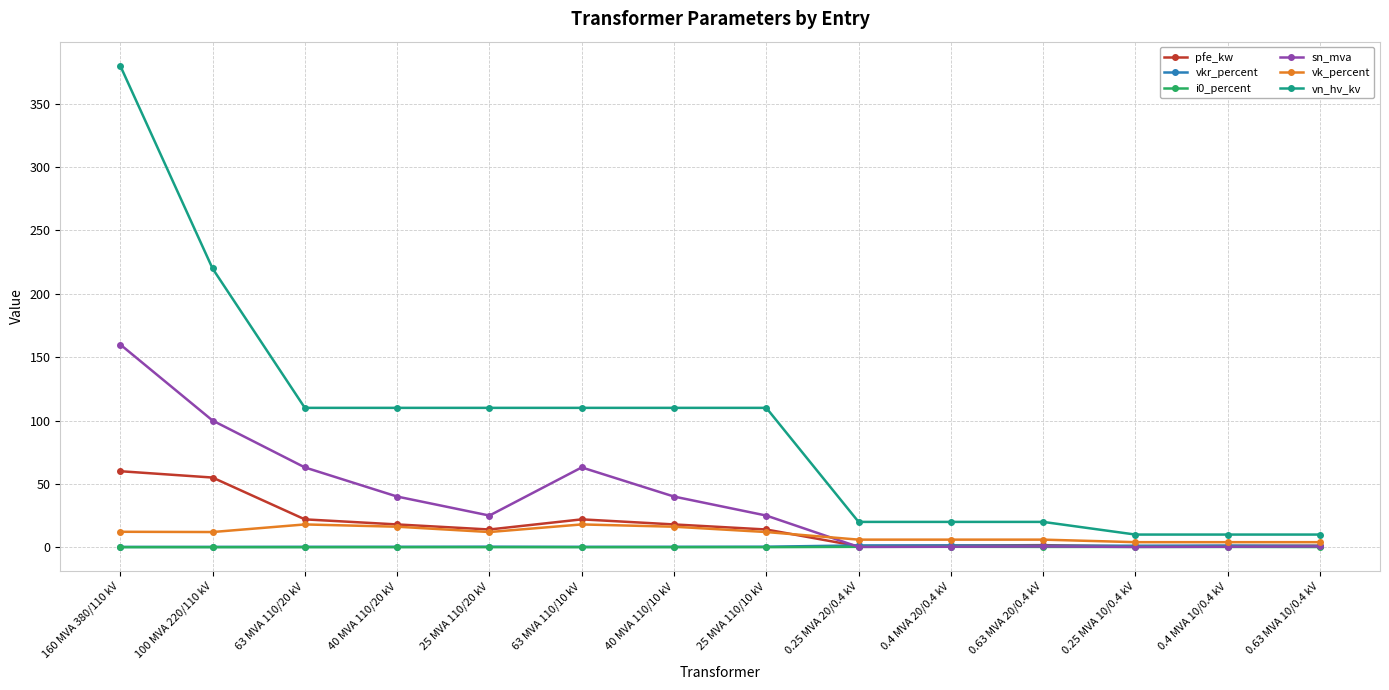

What is the maximum value shown in the chart?

380.0